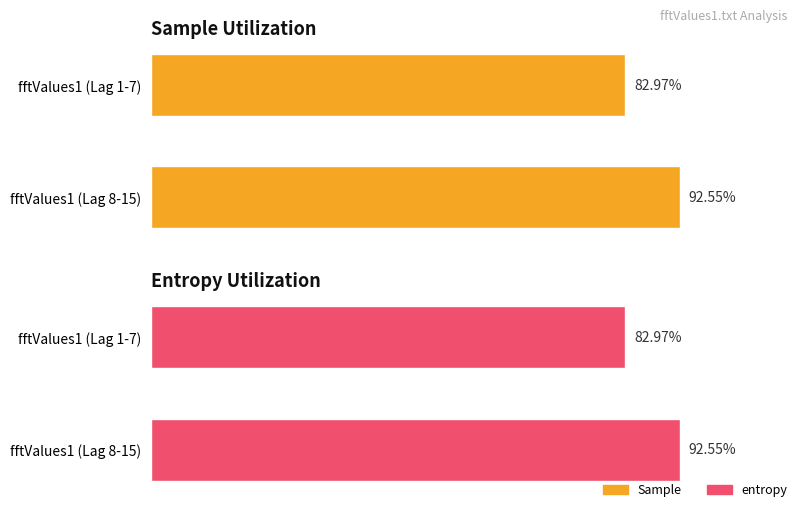

Read the Maximum utilization value at fftValues1 (Lag 8-15).

92.6